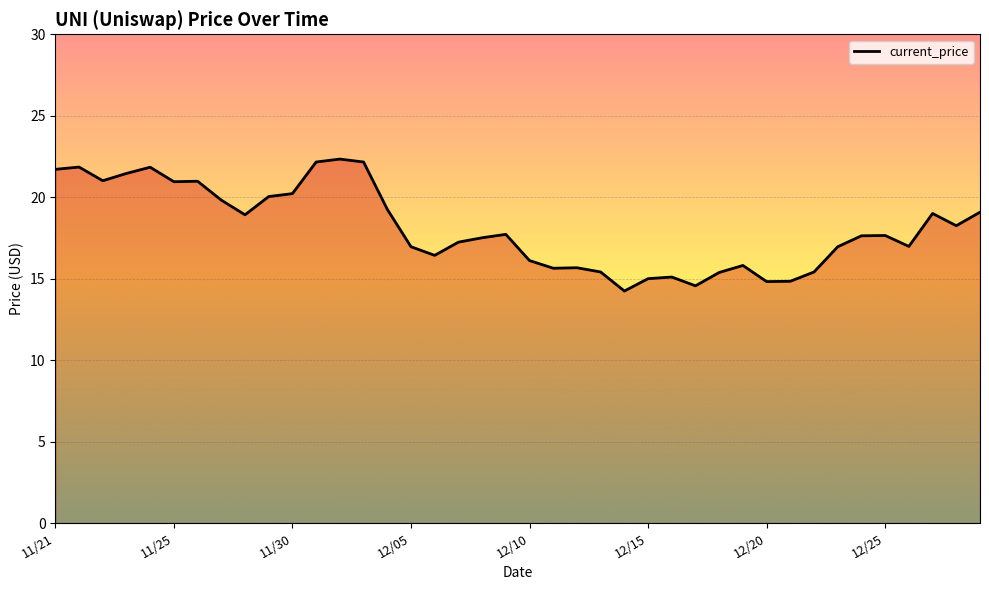

What is the minimum value shown in the chart?

14.2